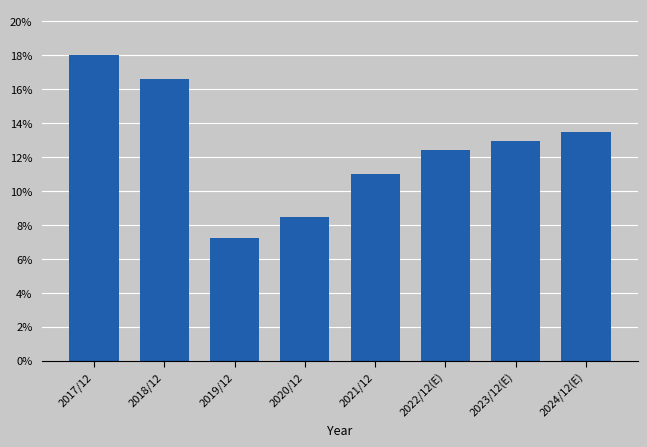

Reading left to right, transcribe all the data shown in this chart.

18.0	16.6	7.2	8.4	11.0	12.4	13.0	13.5